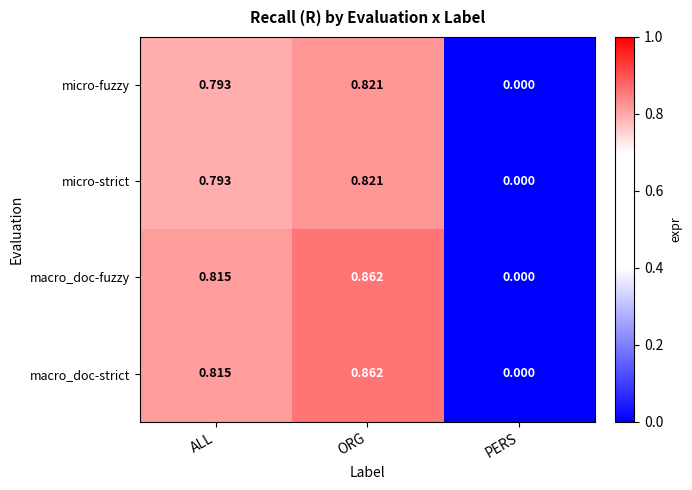

Count the number of categories in the chart.

3